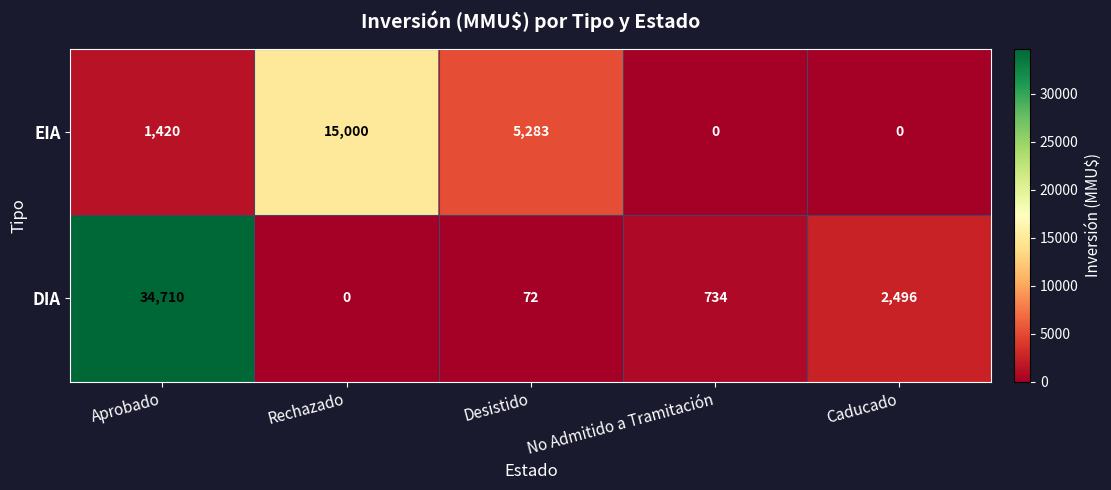

What is the sum of the DIA values at No Admitido a Tramitación and Desistido?

806